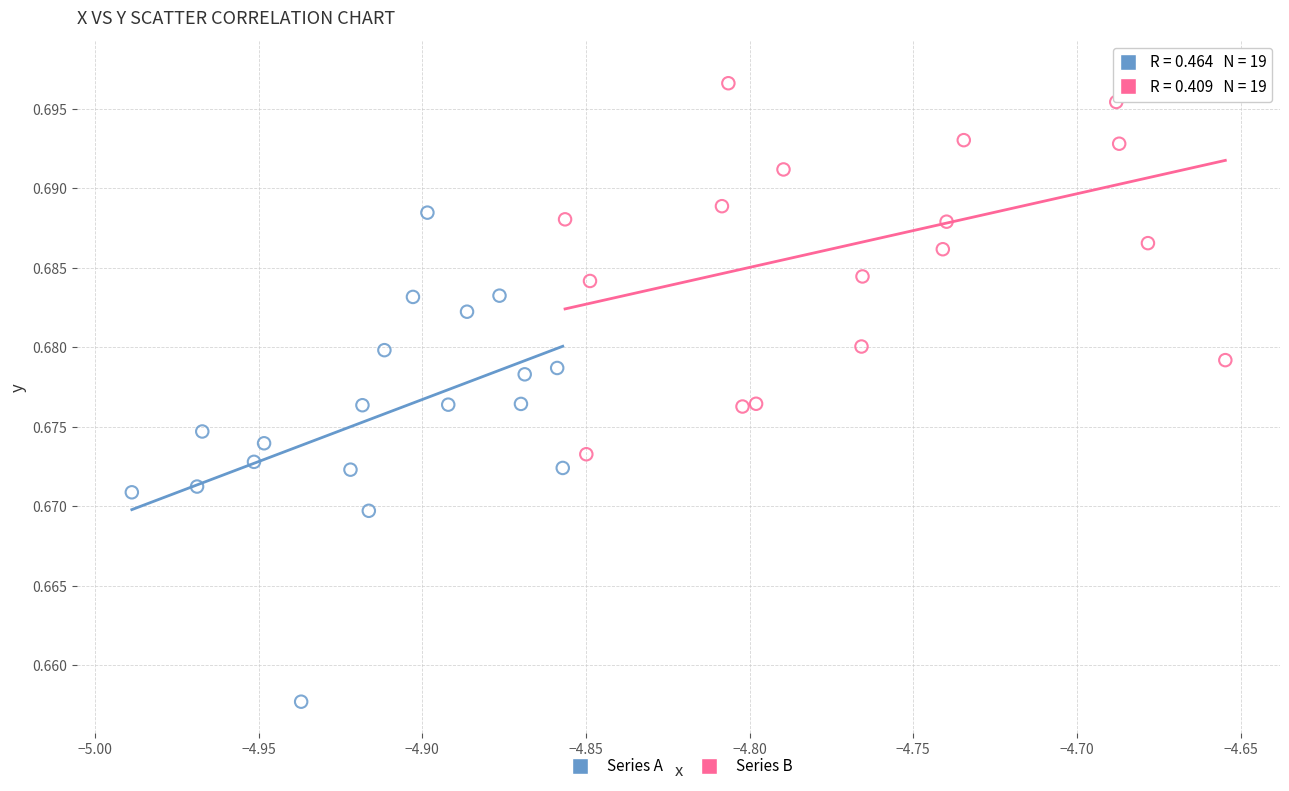

Which series has the widest spread of Y values?

Series A